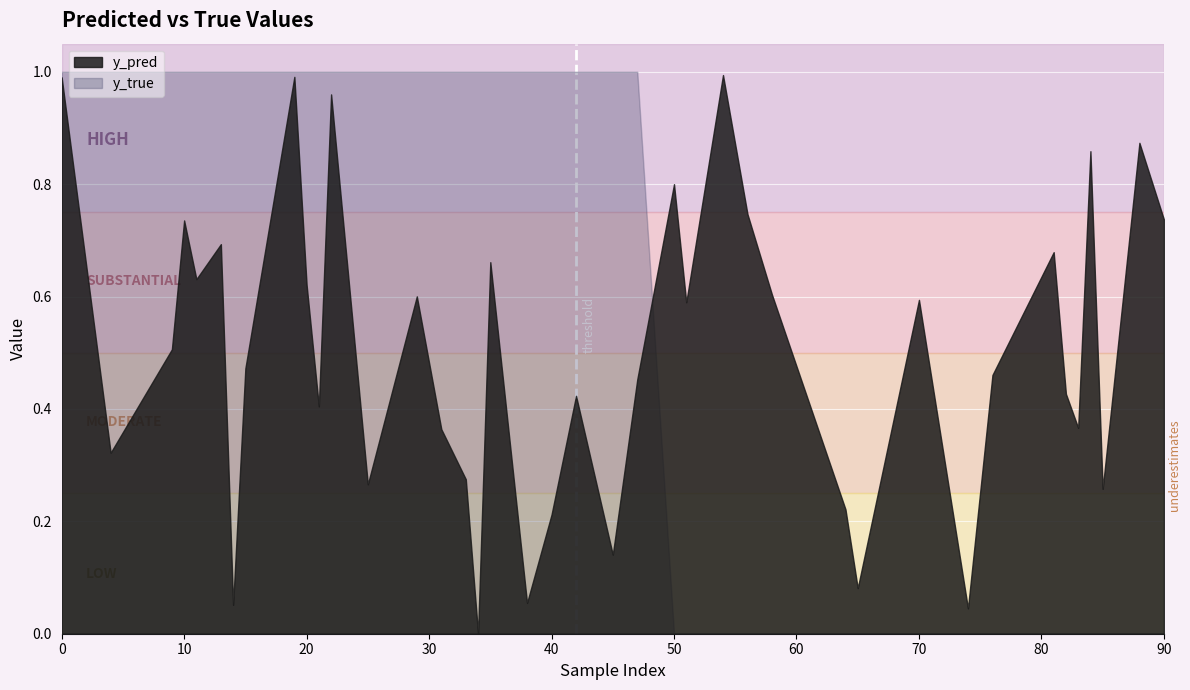

Between 88 and 56, which series saw the biggest shift?

y_pred